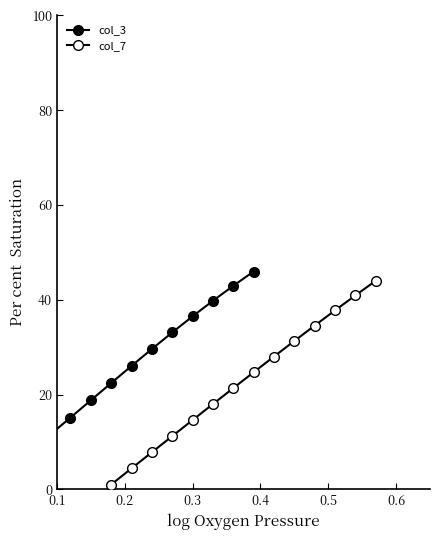

Is the value of col_3 at 7 greater than the value of col_7 at 28?

No